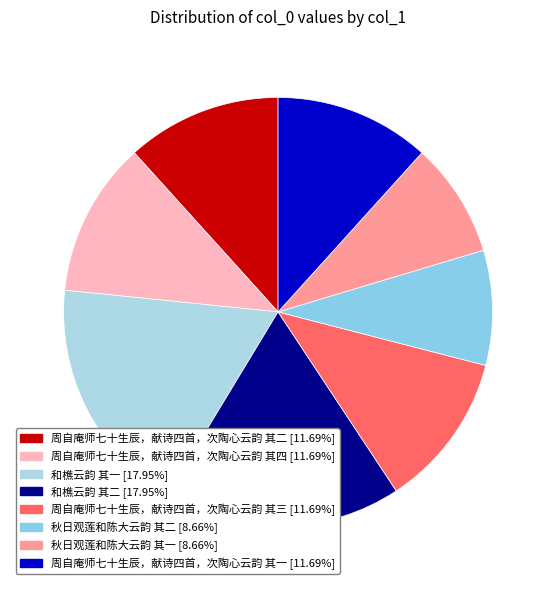

What percentage is the 周自庵师七十生辰，献诗四首，次陶心云韵 其四 slice, to the nearest percent?

12%